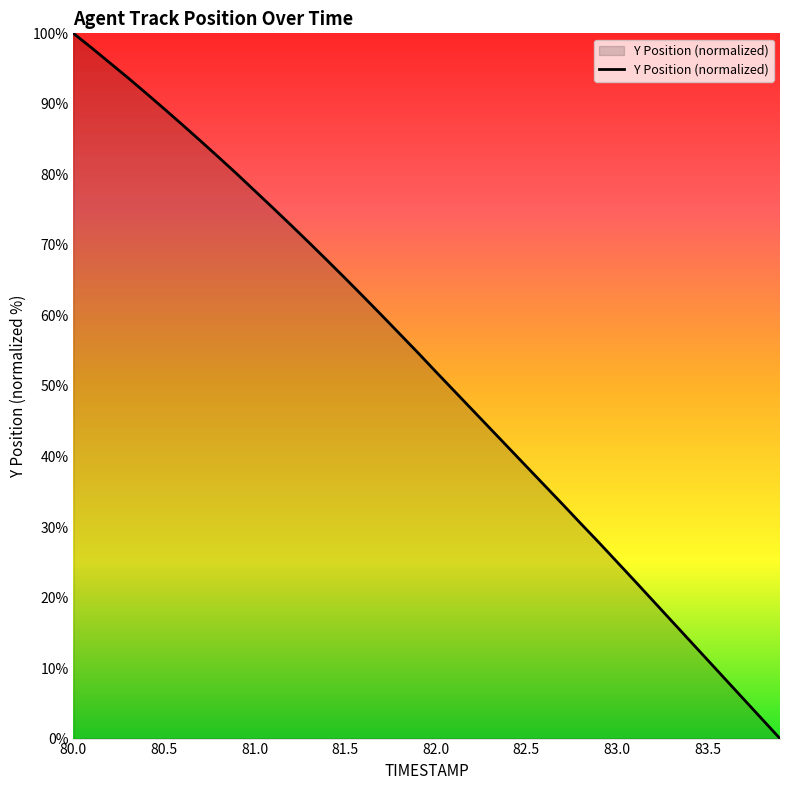

How many positive values are there?

39